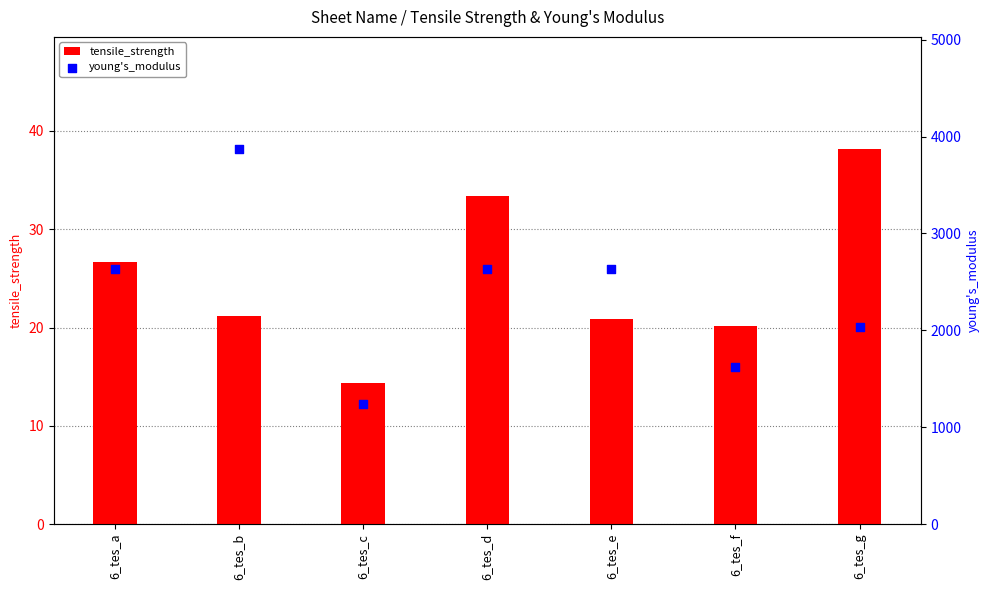

Is the value of young's_modulus at 6_tes_a greater than the value of tensile_strength at 6_tes_c?

Yes